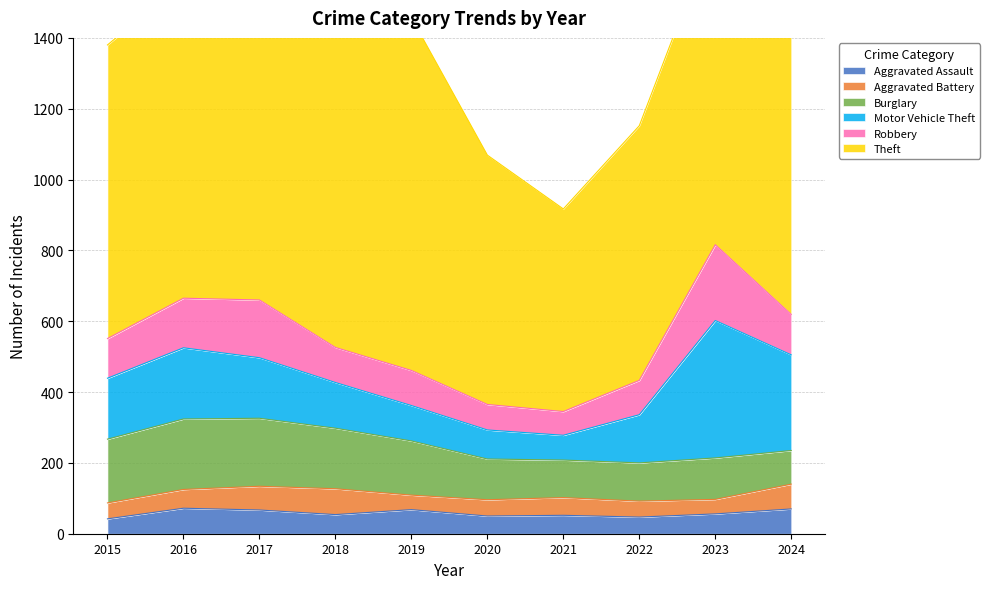

Rank the series by their maximum value, from highest to lowest.

Theft, Motor Vehicle Theft, Robbery, Burglary, Aggravated Battery, Aggravated Assault